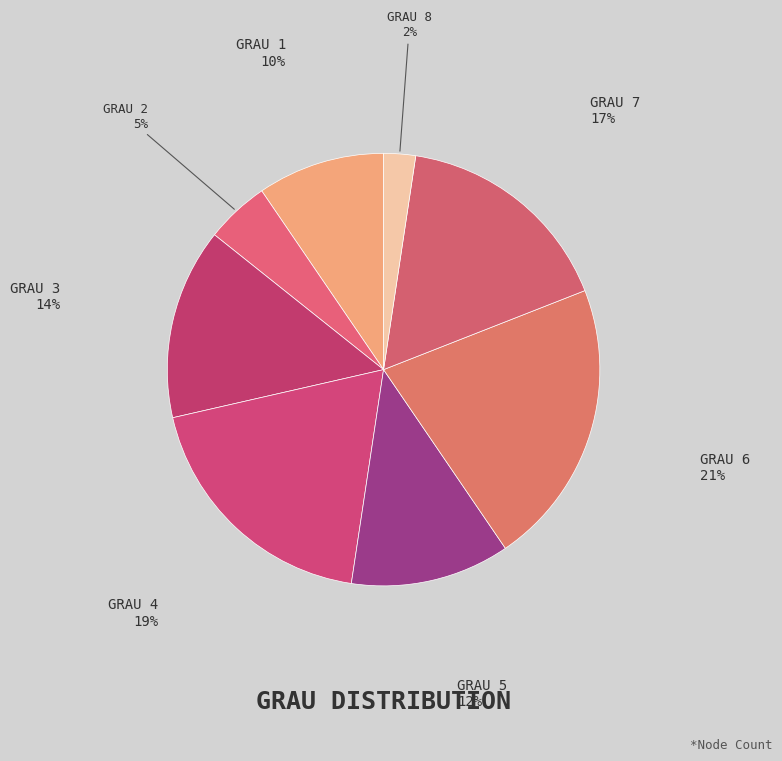

Which slice is the largest?

6